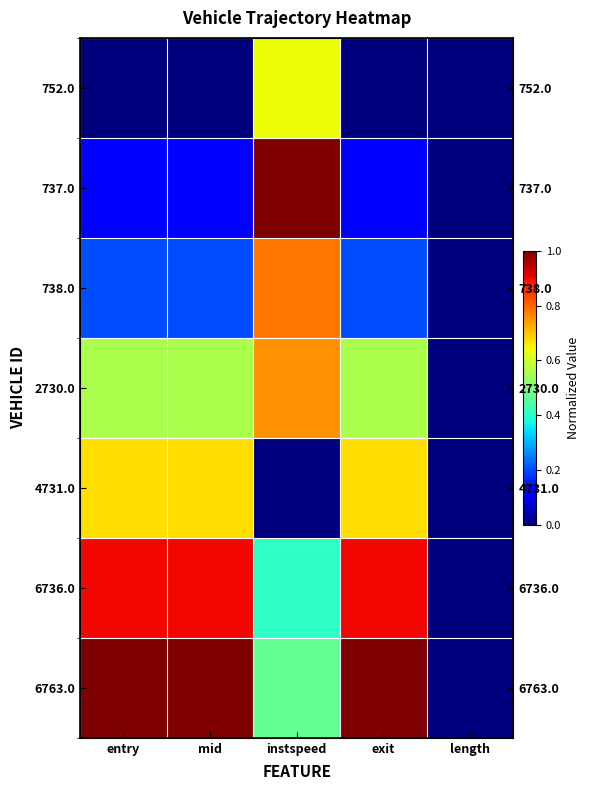

How many values in 752.0 are above zero?

1